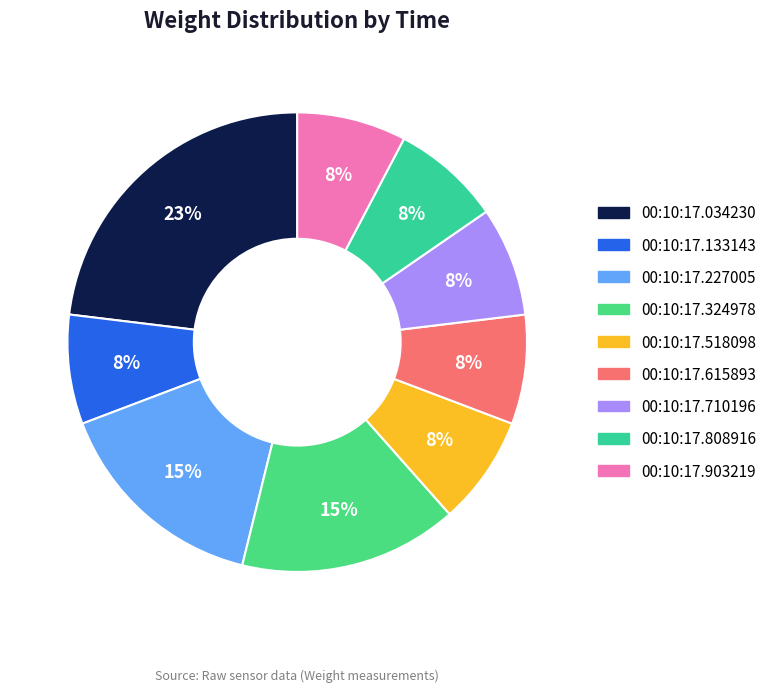

True or false: 00:10:17.808916 accounts for 1% of the total.

False